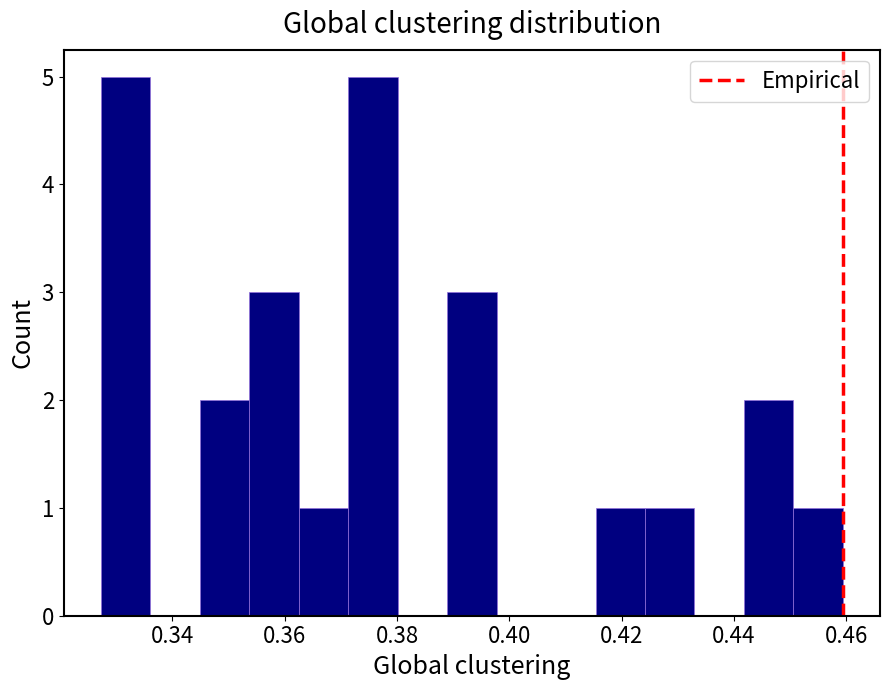

How tall is the bar that spans 0.344 to 0.354 on the x-axis? Neither the bar edges nor the heights are printed on the chart, so give them approximately, as read against the axes.

2